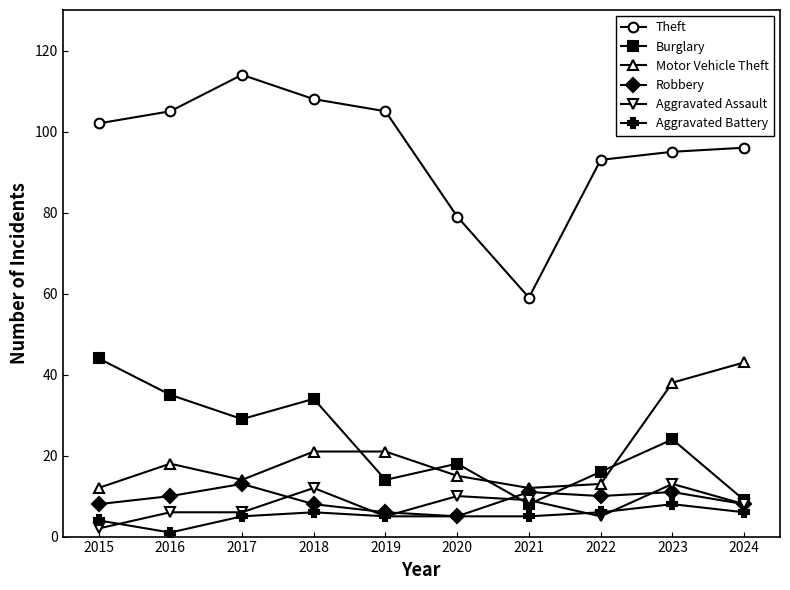

The Theft series shows 93 at 2022. True or false?

True